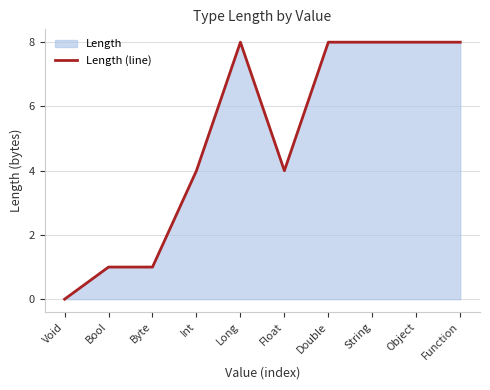

What is the difference between the maximum and second lowest values?

7